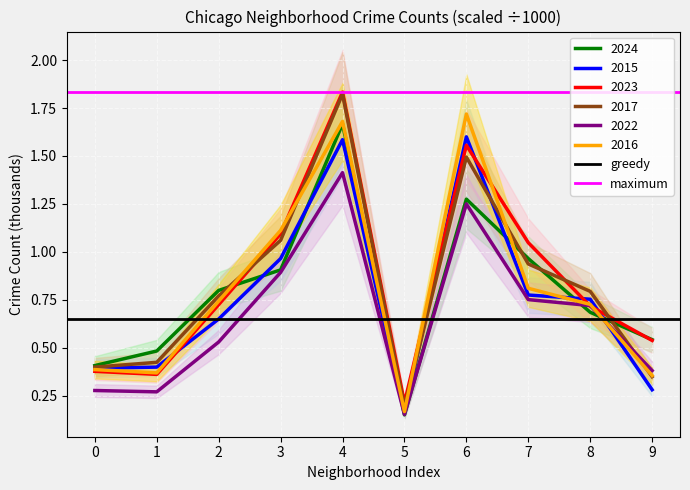

Is it true that maximum equals 3.0 at 1?

False